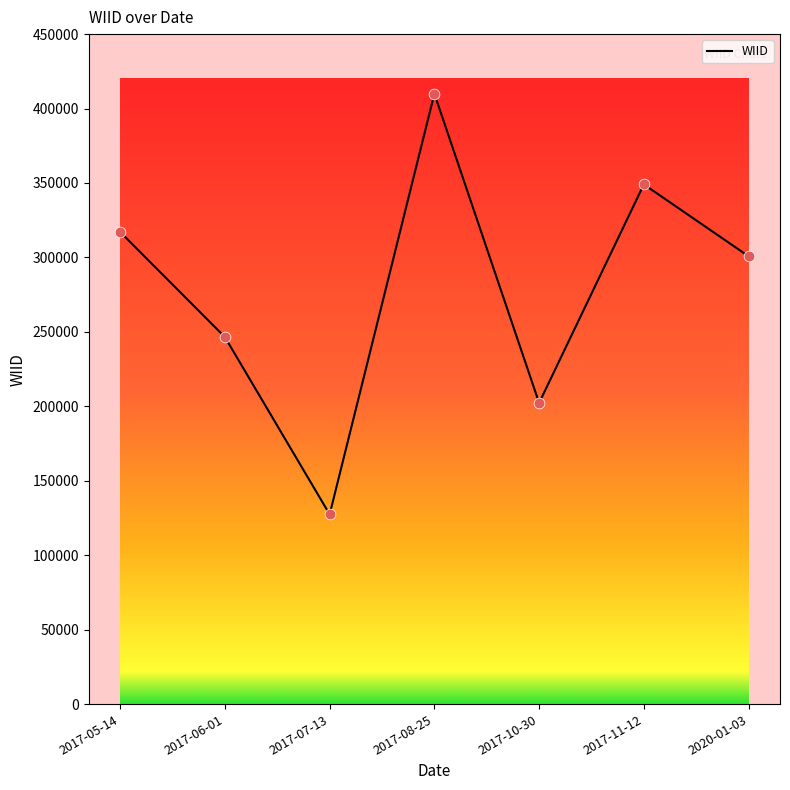

Between 2017-07-13 and 2020-01-03, which is larger?

2020-01-03